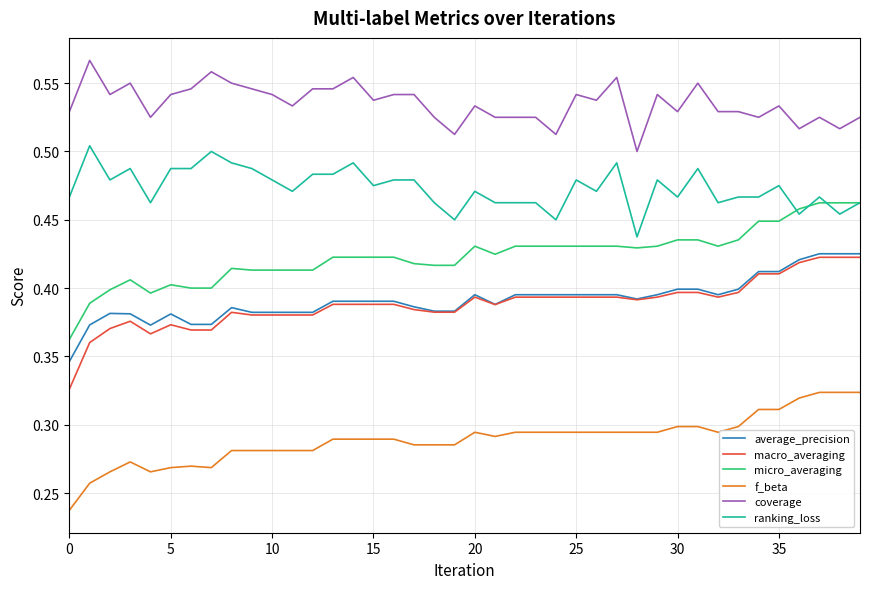

Which series has the largest range (max minus min)?

micro_averaging